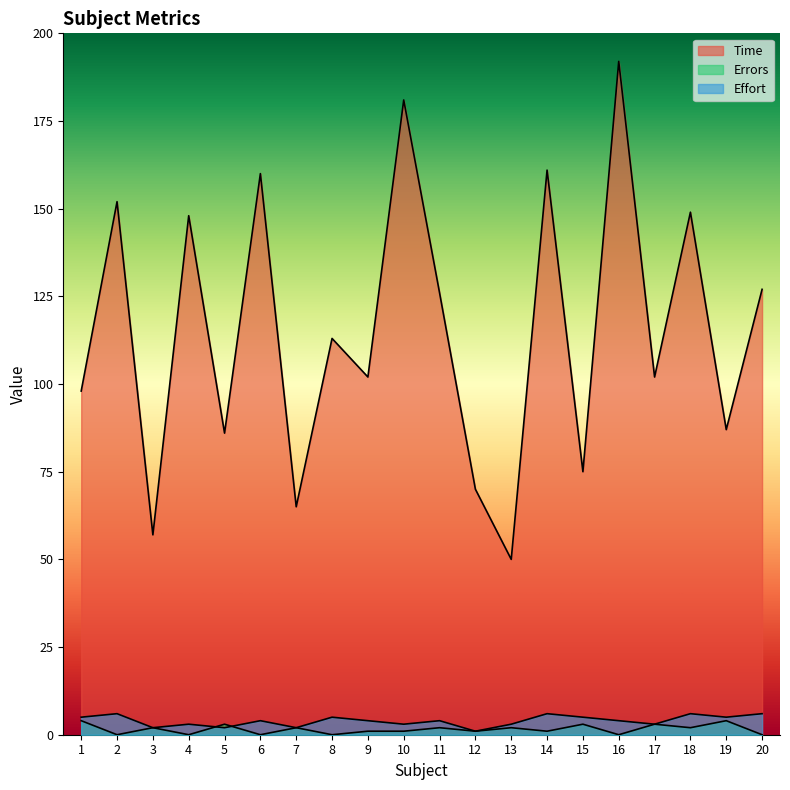

At which label does Errors first exceed 2?

1